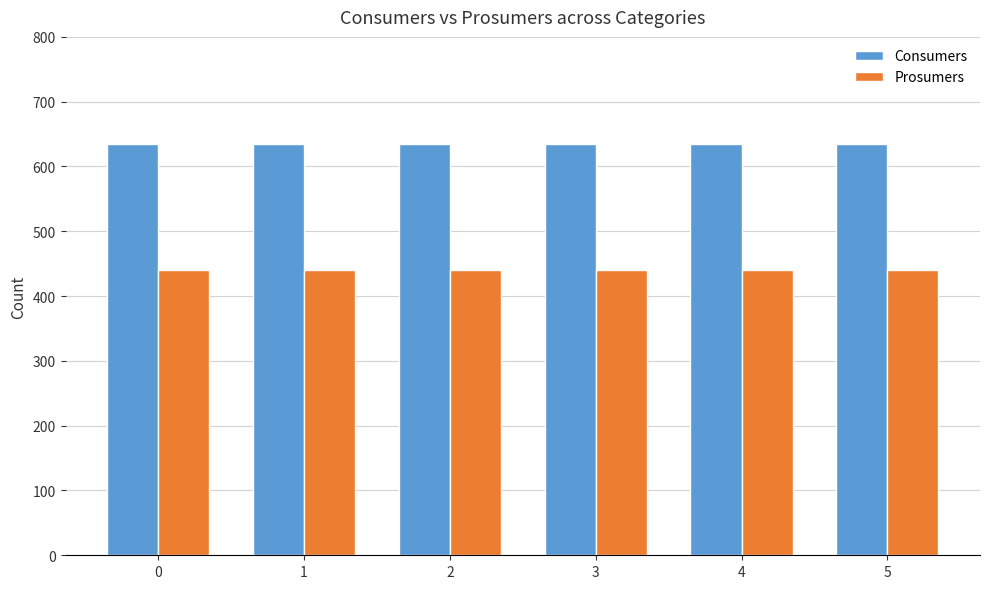

Reading left to right, transcribe all the data shown in this chart.

Consumers: 635	635	635	635	635	635
Prosumers: 440	440	440	440	440	440